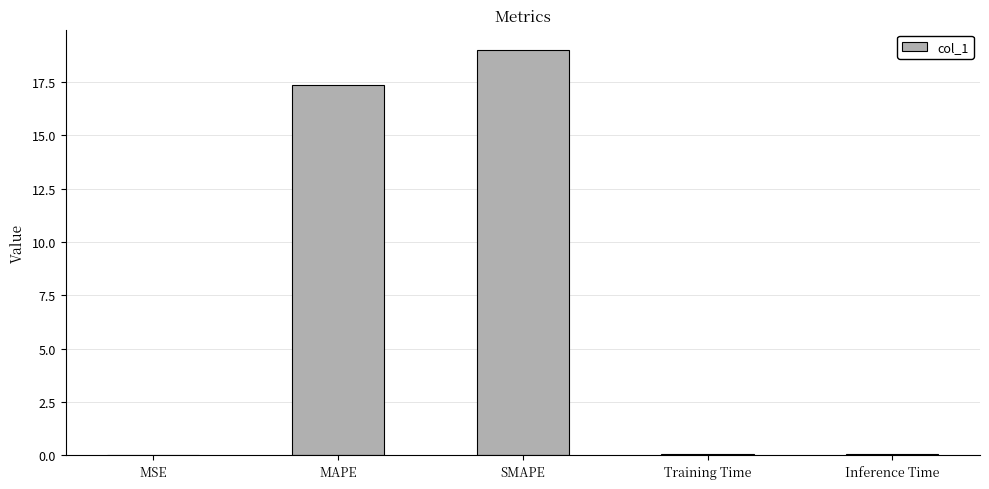

Which has a higher value, Inference Time or MAPE?

MAPE